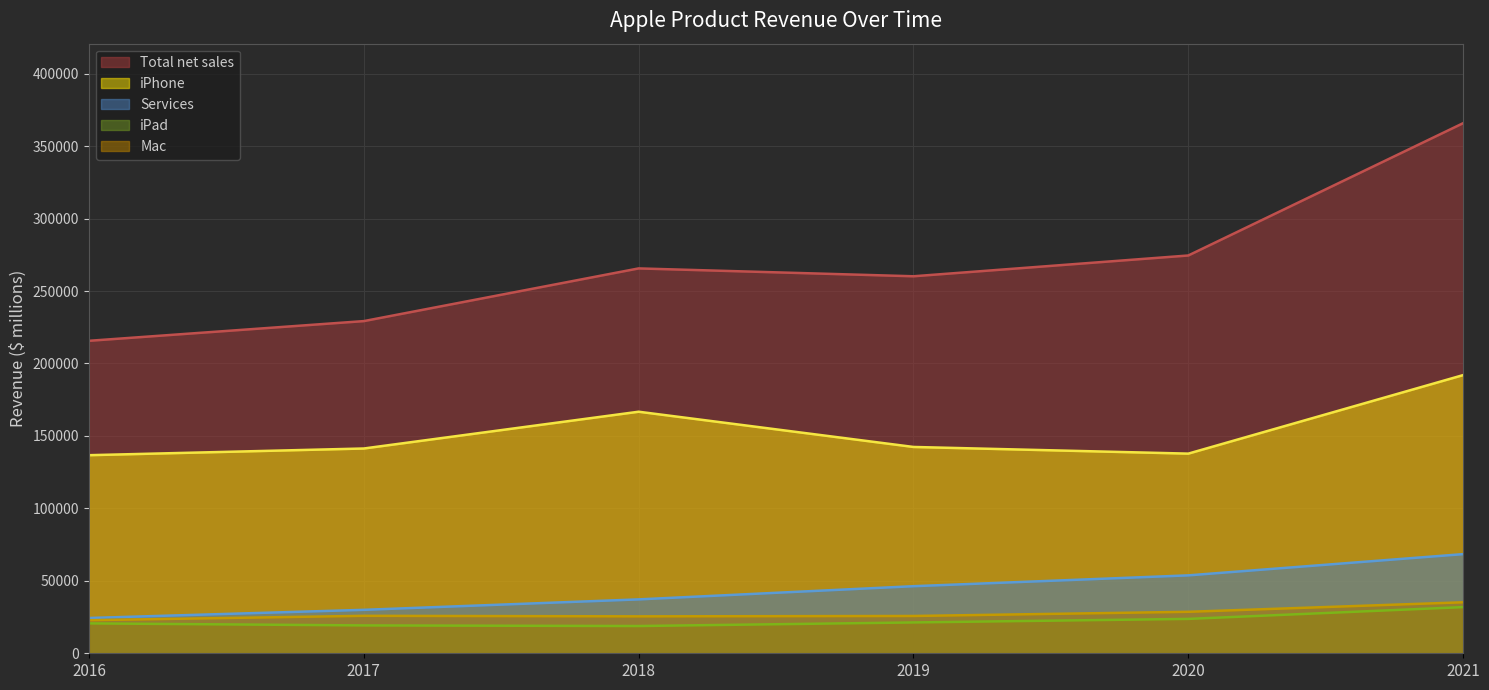

Which series has the widest spread of values?

Total net sales